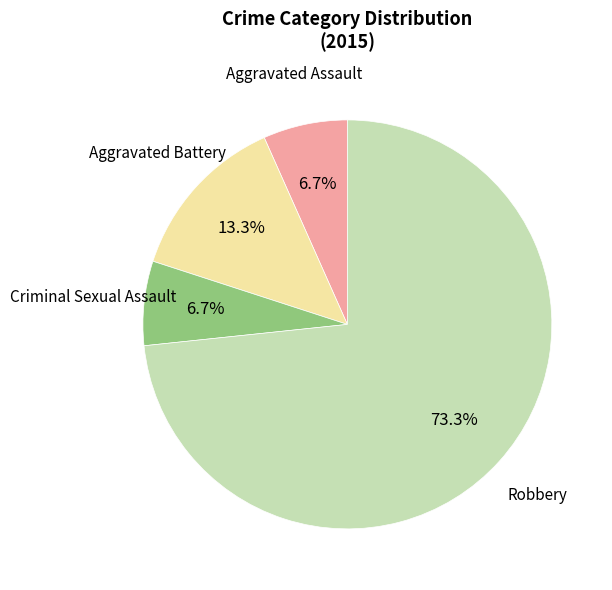

Is there a majority slice in this chart?

Yes